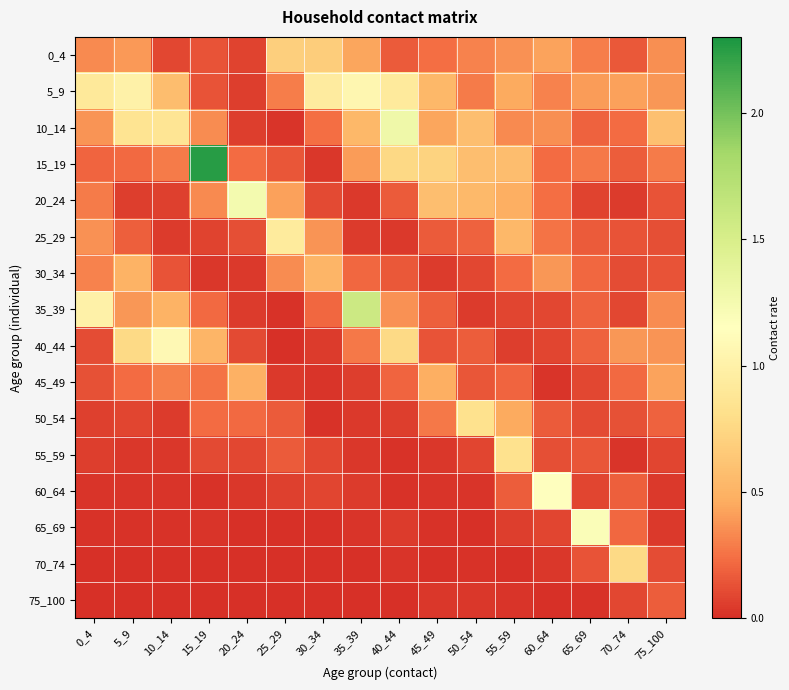

Between 60_64 and 5_9, which is larger?

60_64